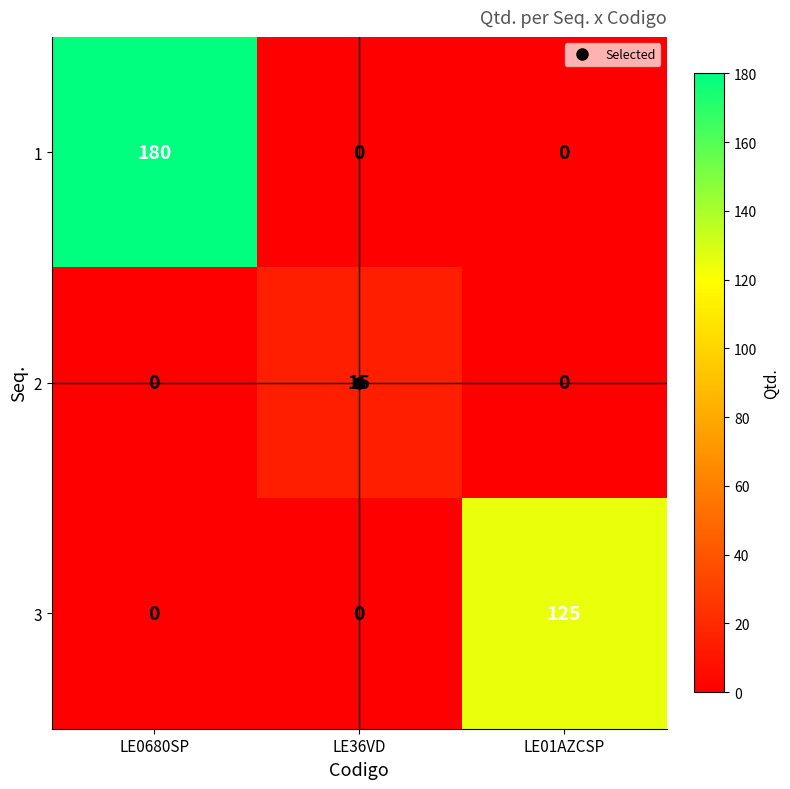

Which series has the largest range (max minus min)?

1